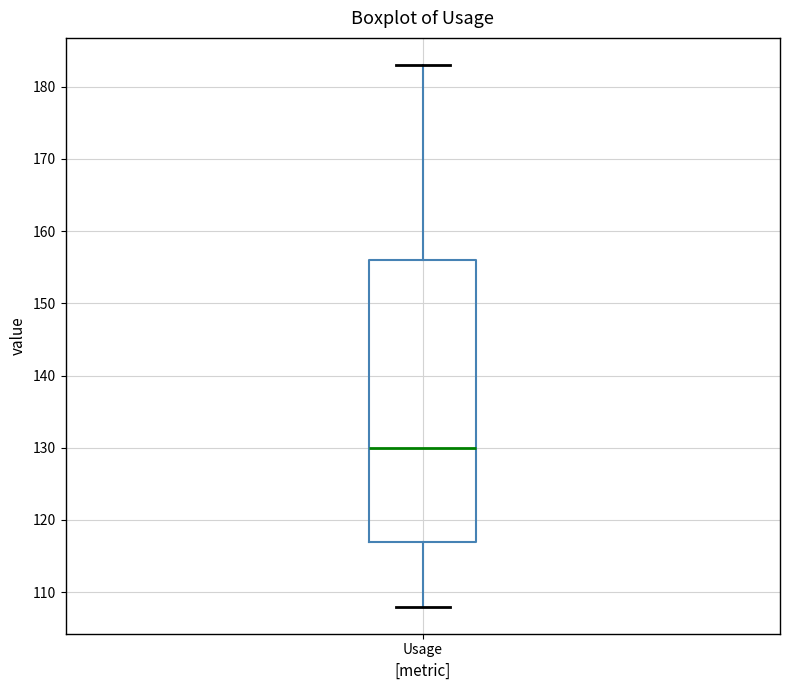

Transcribe this box plot: give where the median line is, the range the box spans, and where the two whiskers end, as read against the y-axis. The values are not printed on the chart, so give them approximately, as read against the axis.

median 130, box 117 to 156, whiskers 108 to 183